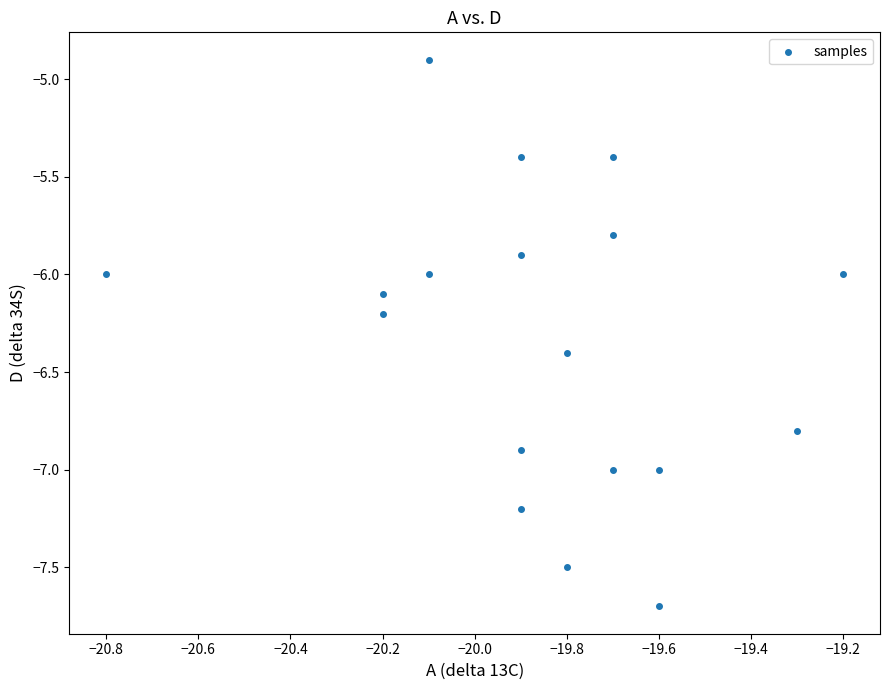

What is the range of Y values (max minus min)?

2.8